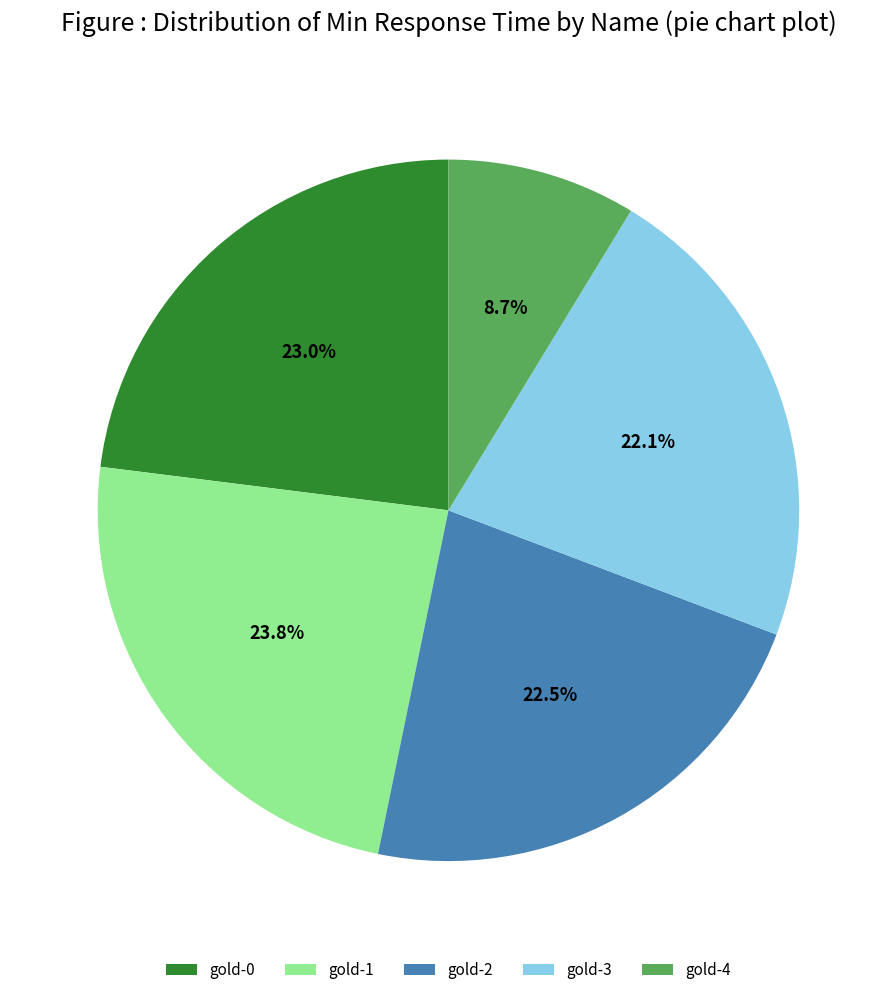

Is there a majority slice in this chart?

No